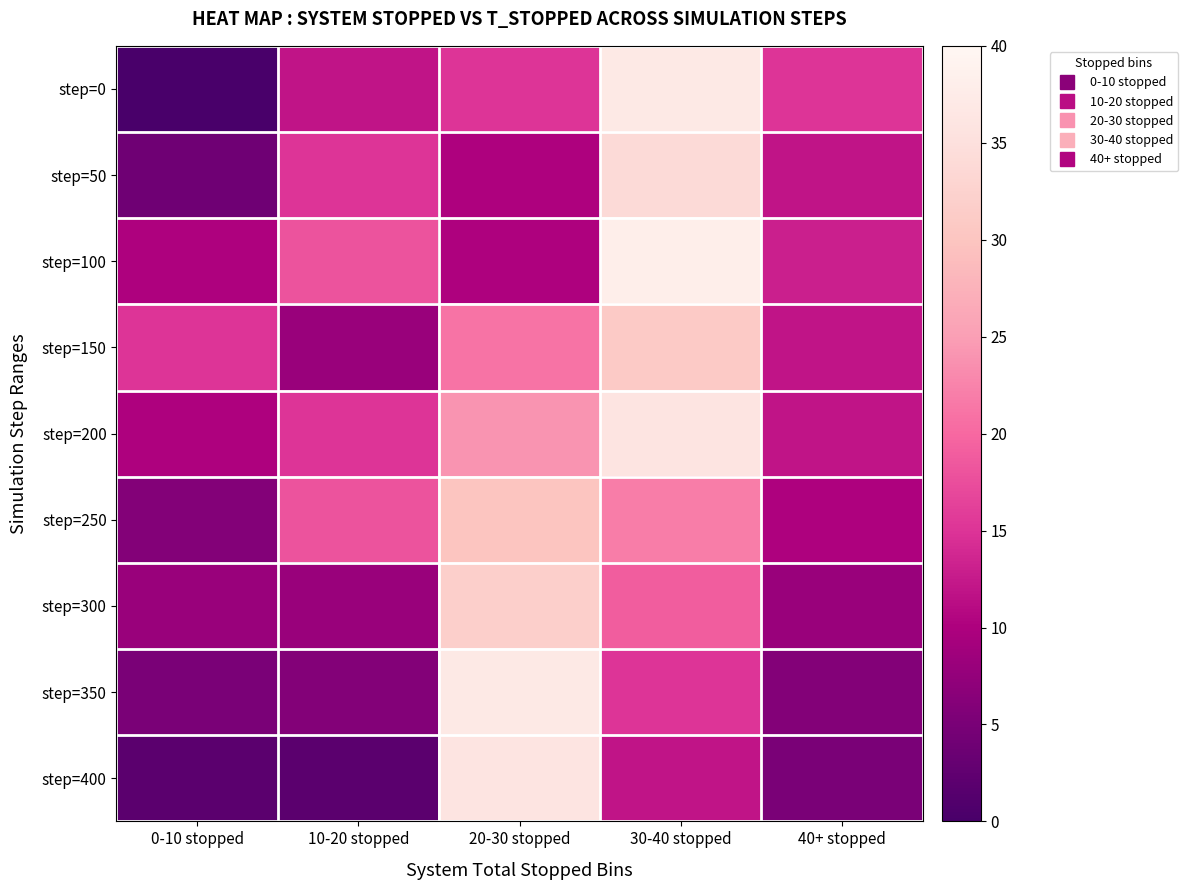

Which category has the lowest value across all series?

0-10 stopped